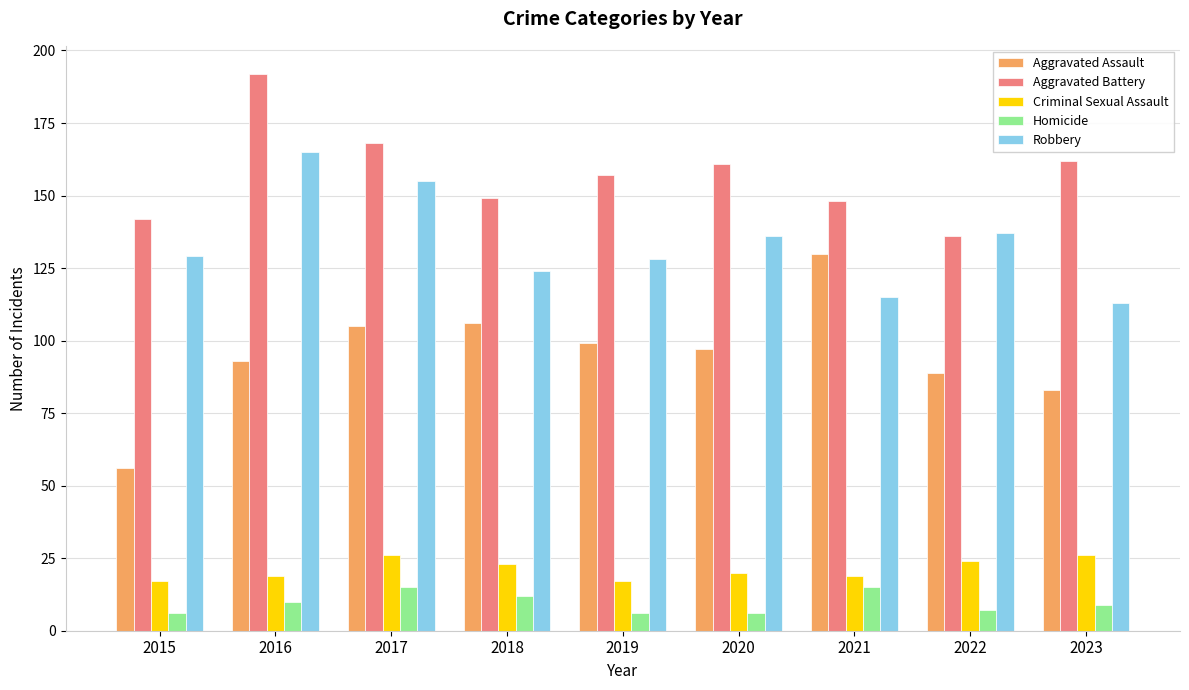

What is the approximate value of Aggravated Battery at 2022?

136